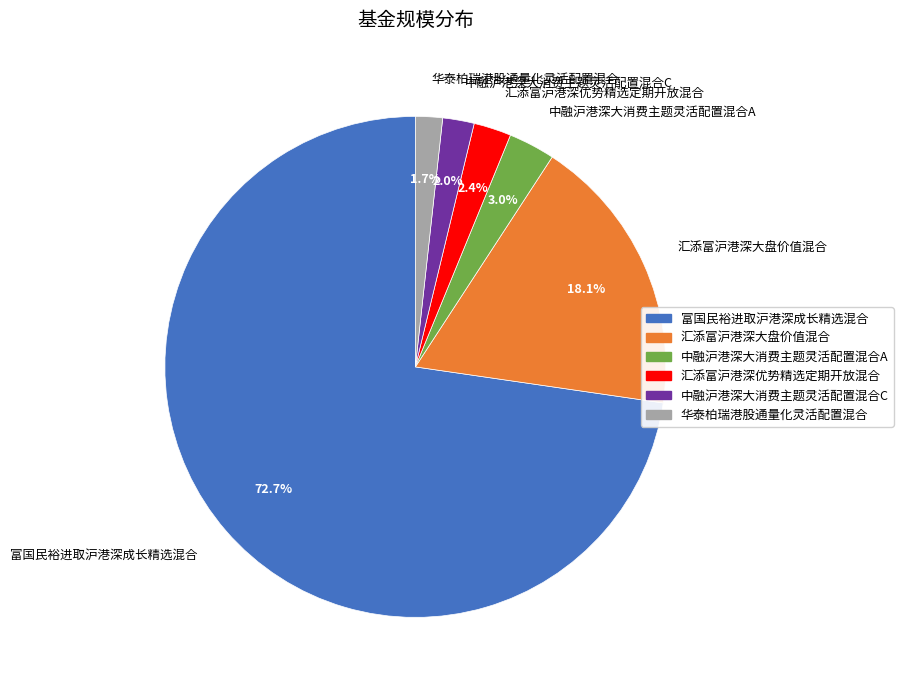

To the nearest percent, what is the average slice percentage?

17%